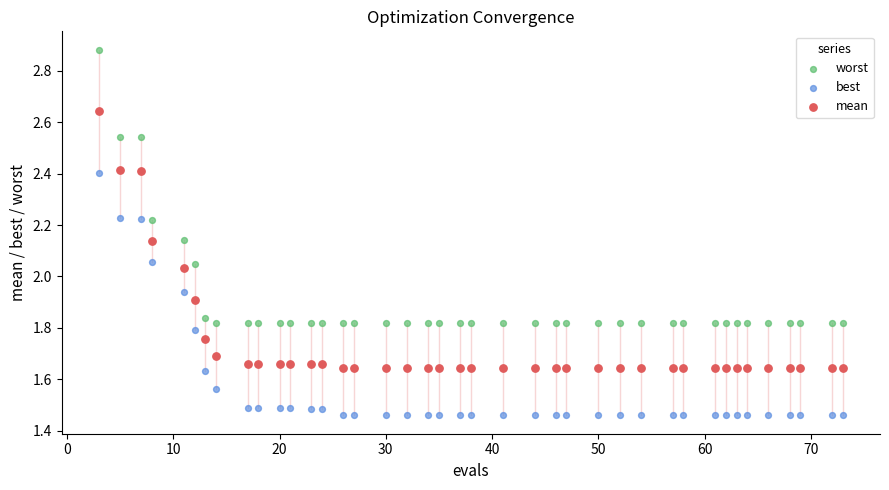

Which series has the largest Y range (max minus min)?

worst